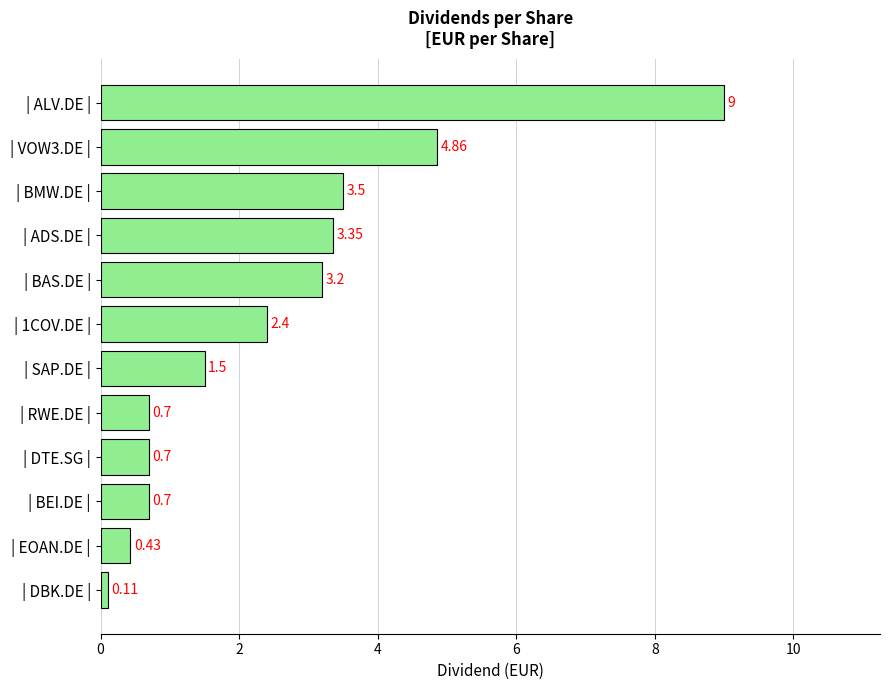

What is the sum of the values at | 1COV.DE | and | VOW3.DE |?

7.3